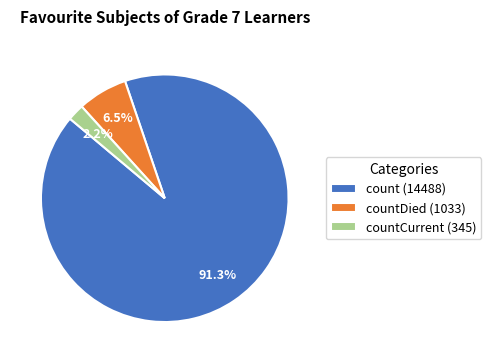

What portion of the pie excludes count (14488)?

8.7%